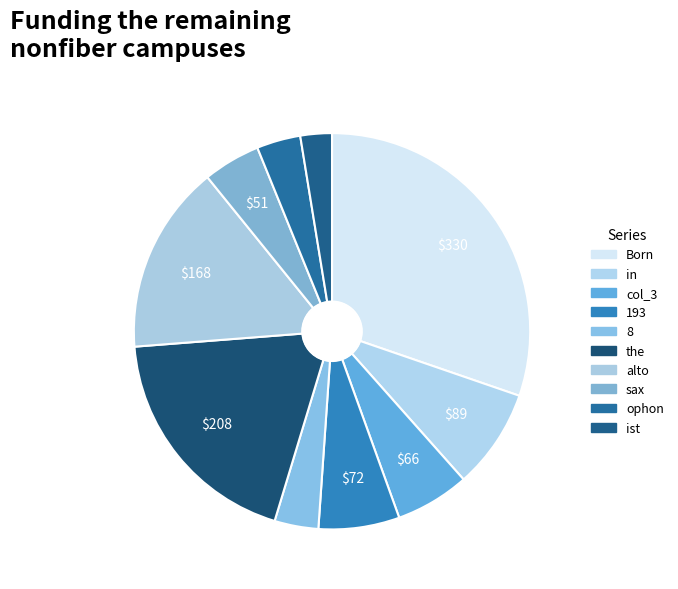

How many segments does this pie chart have?

10